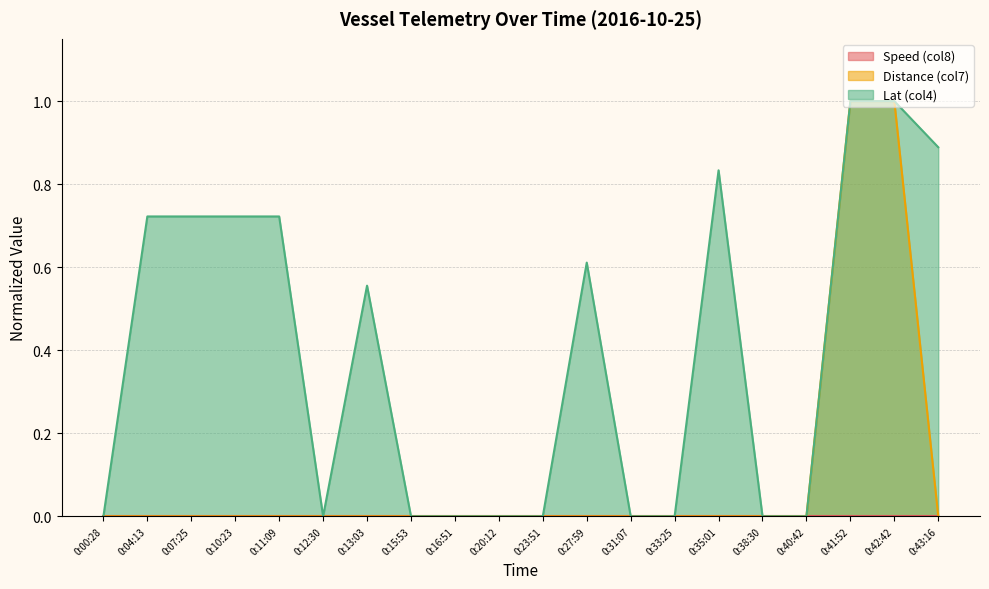

Reading right to left, what are all the values shown in this chart?

Distance (col7): 0:43:16=0.0	0:42:42=1.0	0:41:52=1.0	0:40:42=0.0	0:38:30=0.0	0:35:01=0.0	0:33:25=0.0	0:31:07=0.0	0:27:59=0.0	0:23:51=0.0	0:20:12=0.0	0:16:51=0.0	0:15:53=0.0	0:13:03=0.0	0:12:30=0.0	0:11:09=0.0	0:10:23=0.0	0:07:25=0.0	0:04:13=0.0	0:00:28=0.0
Lat (col4): 0:43:16=0.9	0:42:42=1.0	0:41:52=1.0	0:40:42=0.0	0:38:30=0.0	0:35:01=0.8	0:33:25=0.0	0:31:07=0.0	0:27:59=0.6	0:23:51=0.0	0:20:12=0.0	0:16:51=0.0	0:15:53=0.0	0:13:03=0.6	0:12:30=0.0	0:11:09=0.7	0:10:23=0.7	0:07:25=0.7	0:04:13=0.7	0:00:28=0.0